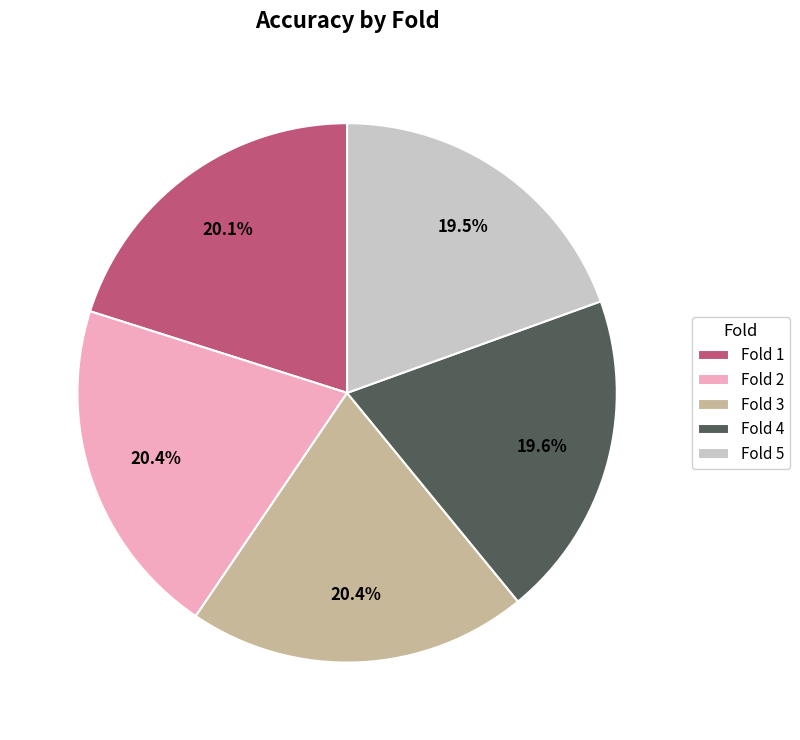

How many segments does this pie chart have?

5